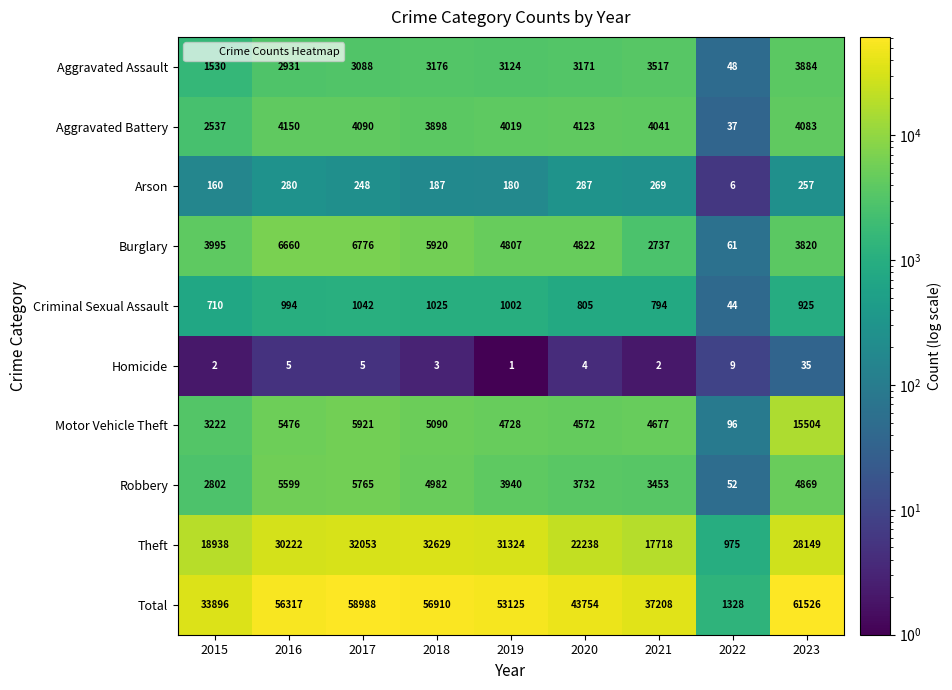

Which series has the largest range (max minus min)?

Total